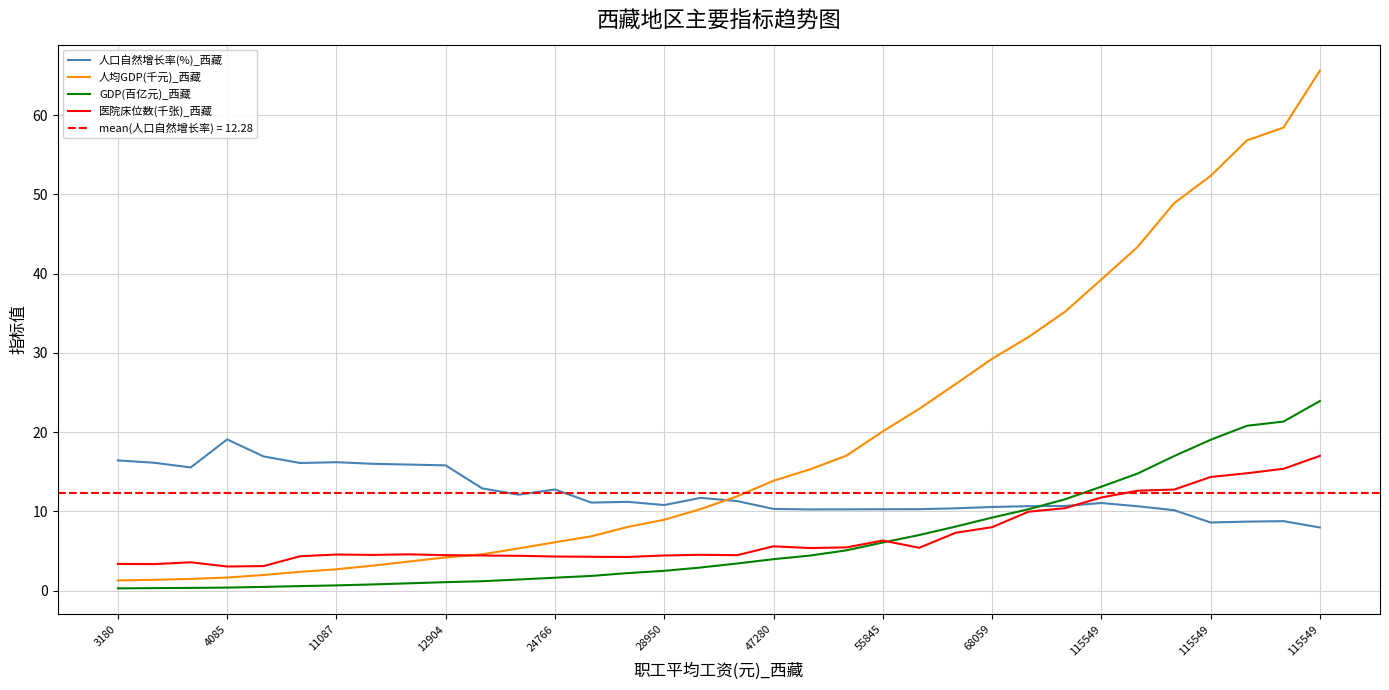

At how many categories does at least one series exceed 12?

29